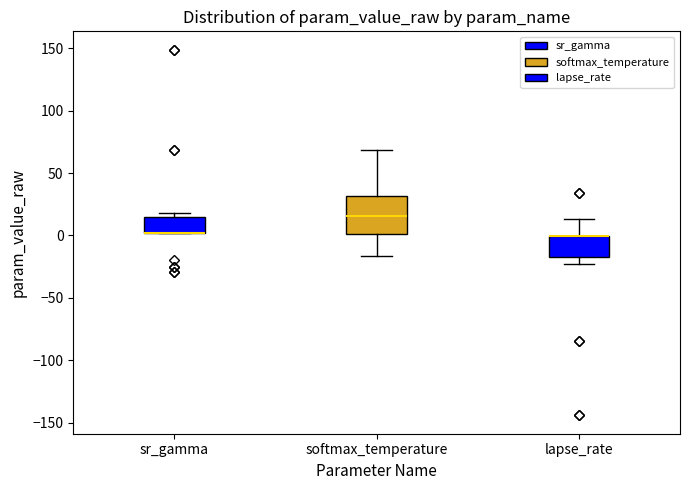

Reading left to right, read every box against the y-axis: the position of its median line, the range the box covers, and the ends of its whiskers. The values are not printed on the chart, so give them approximately, as read against the axis.

sr_gamma: median 0 (drawn on the box's lower edge), box 0 to 15, whiskers 0 to 20
softmax_temperature: median 15, box 0 to 30, whiskers -15 to 70
lapse_rate: median 0 (drawn on the box's upper edge), box -15 to 0, whiskers -25 to 15